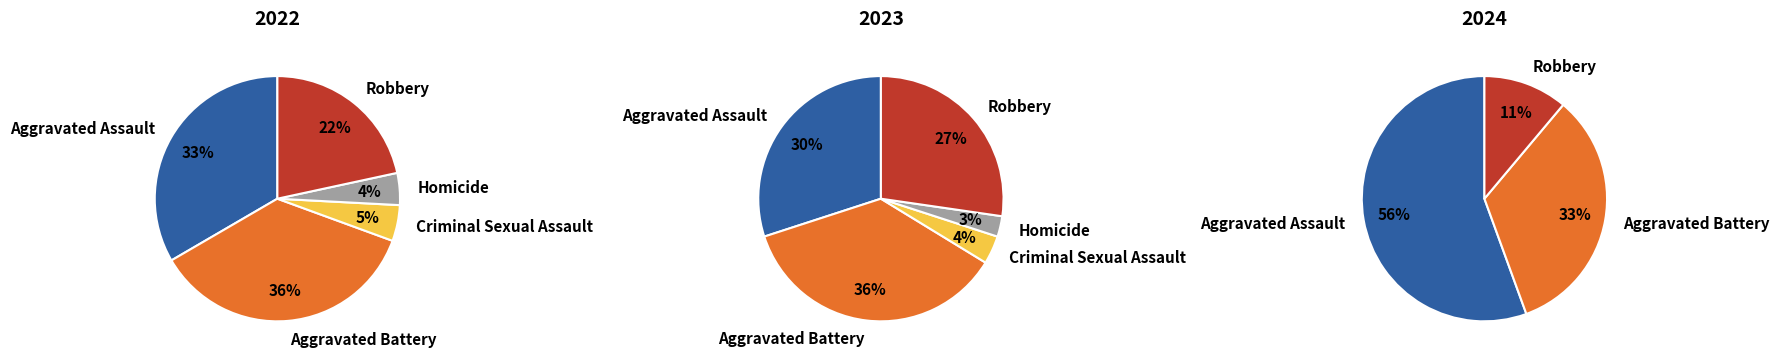

Does Aggravated Assault account for over 50% of the chart?

No